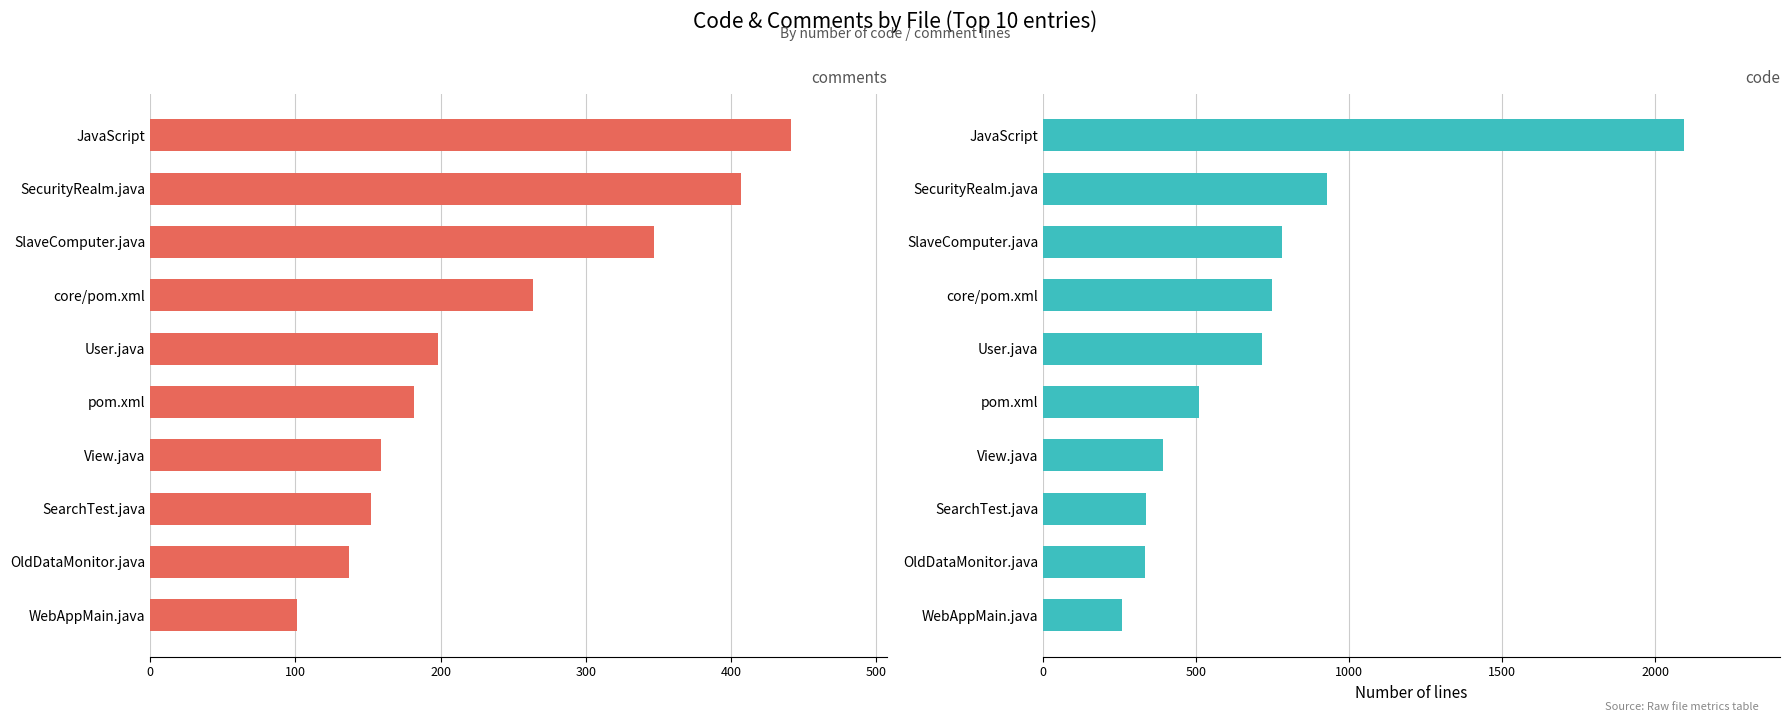

Does the chart contain stacked bars?

No